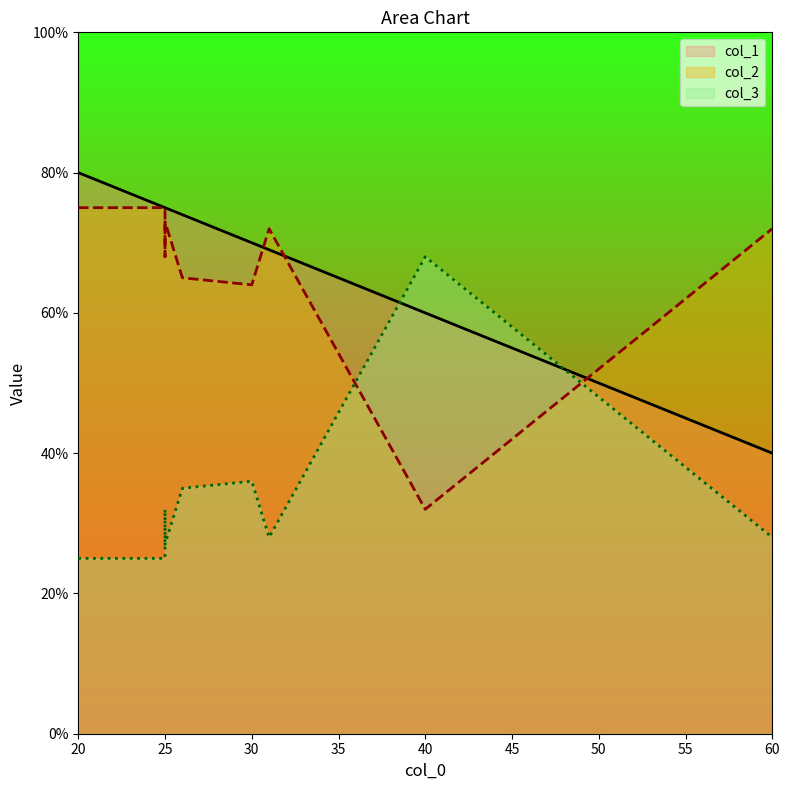

Between 30 and 25, which series saw the biggest shift?

col_2